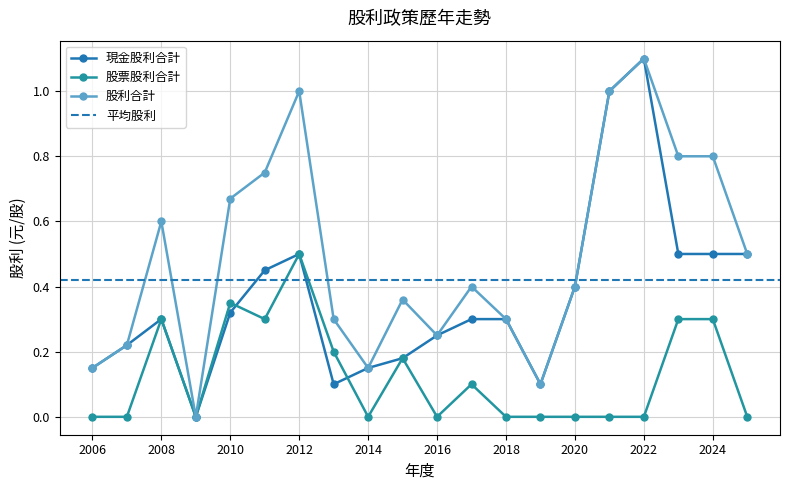

What are all the series names shown in the legend?

現金股利合計, 股票股利合計, 股利合計